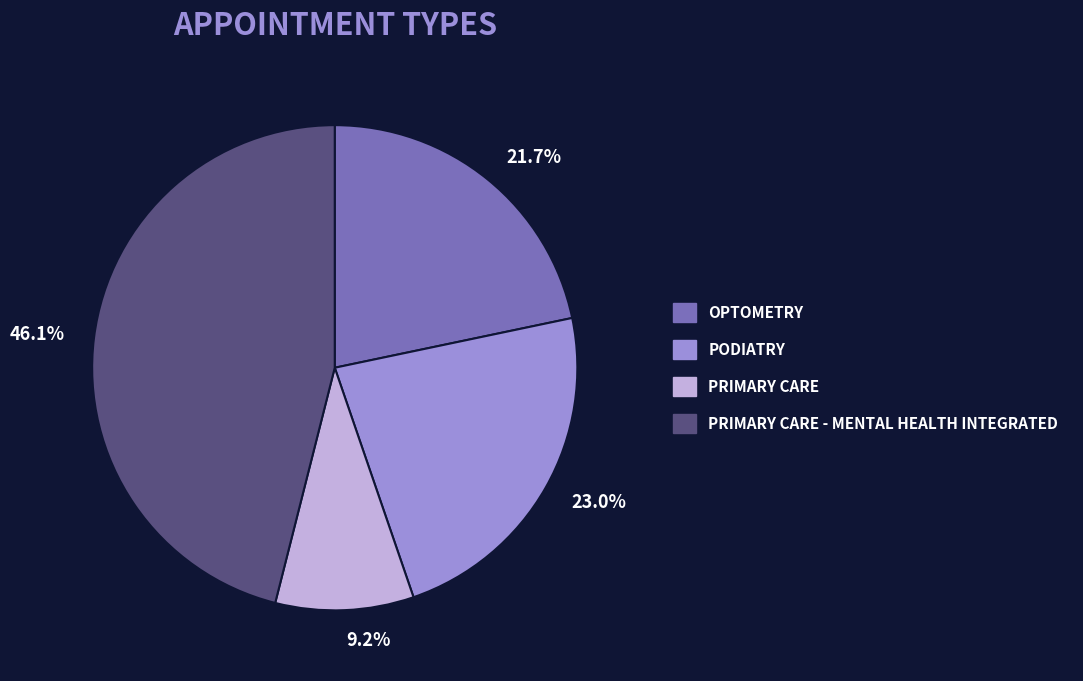

Which category has the biggest portion of the pie?

PRIMARY CARE - MENTAL HEALTH INTEGRATED